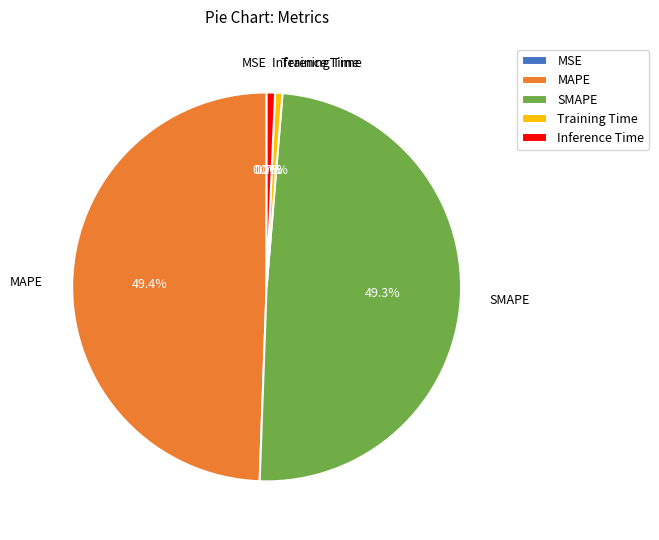

Does any single category account for the majority?

No